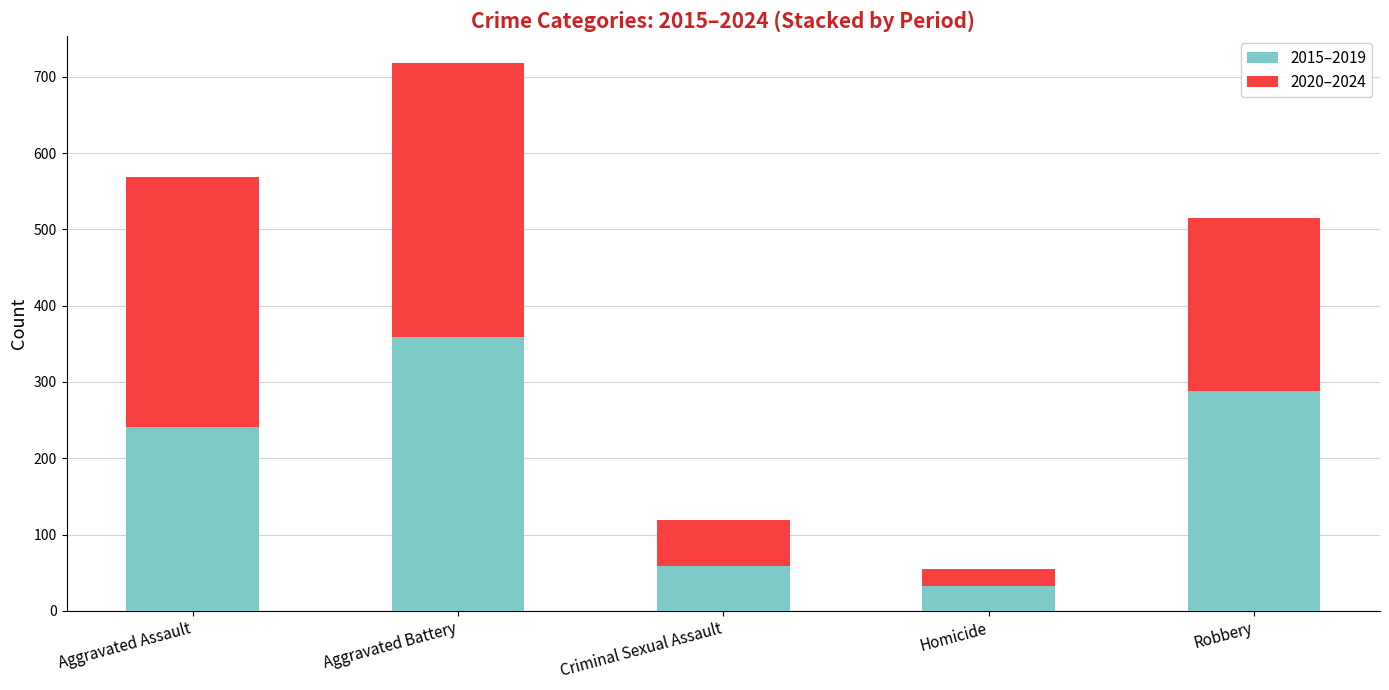

What is the value of the 2015–2019 bar at the 3rd from the left?

59